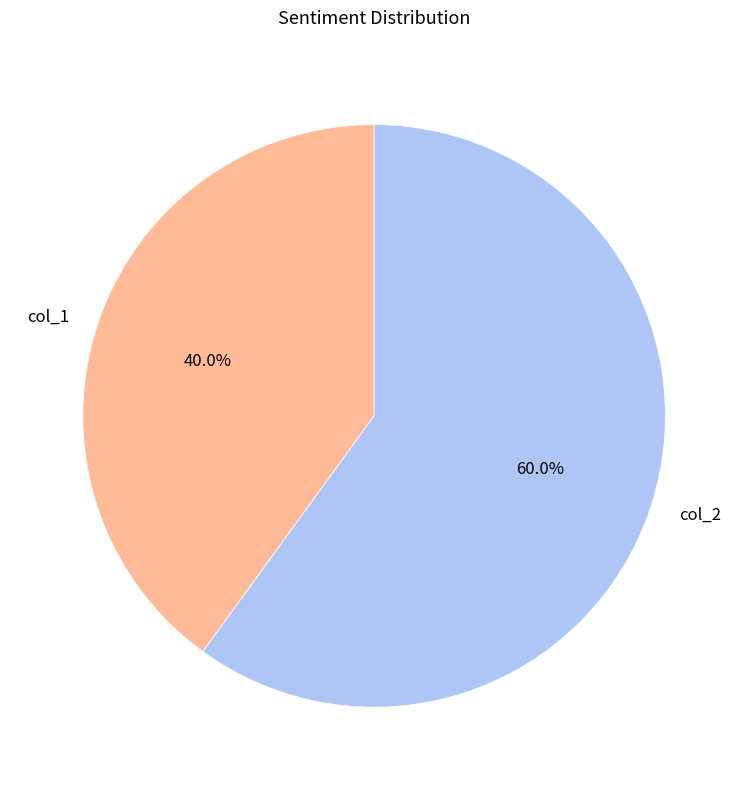

Between col_2 and col_1, which is larger?

col_2